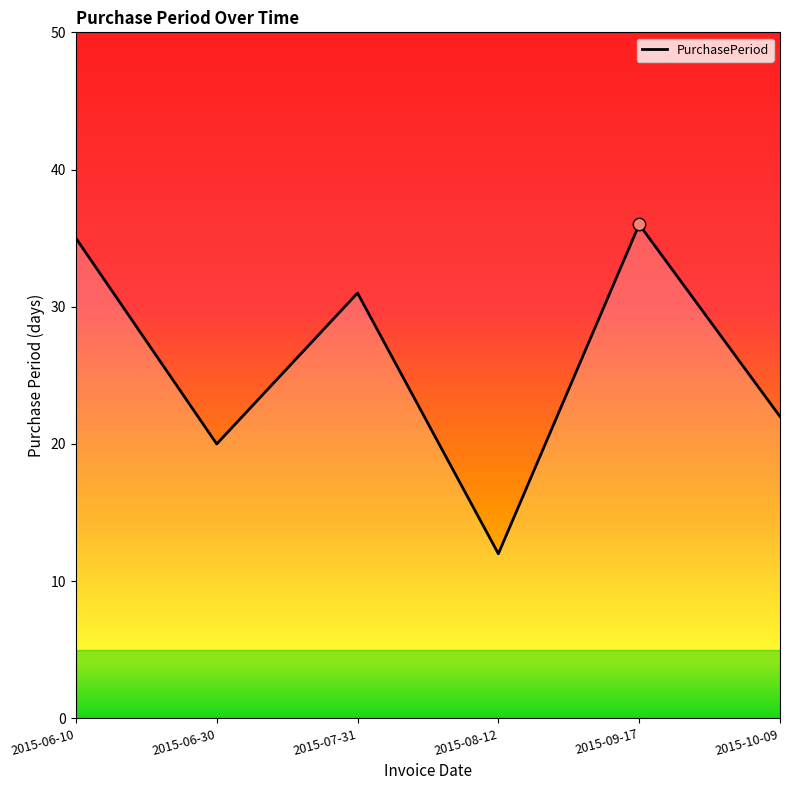

Between 2015-07-31 and 2015-10-09, which is larger?

2015-07-31